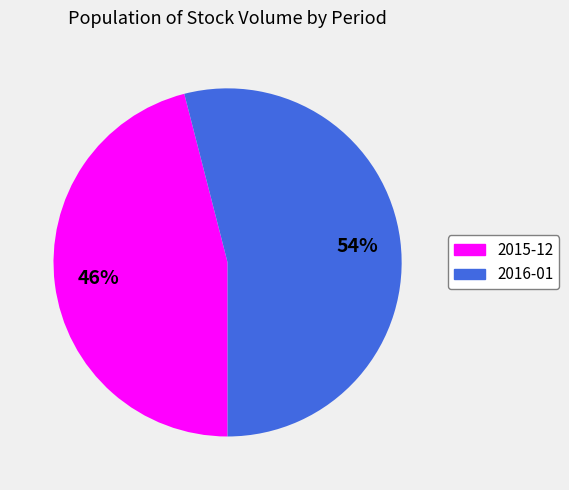

Is there any slice that represents more than half of the pie?

Yes